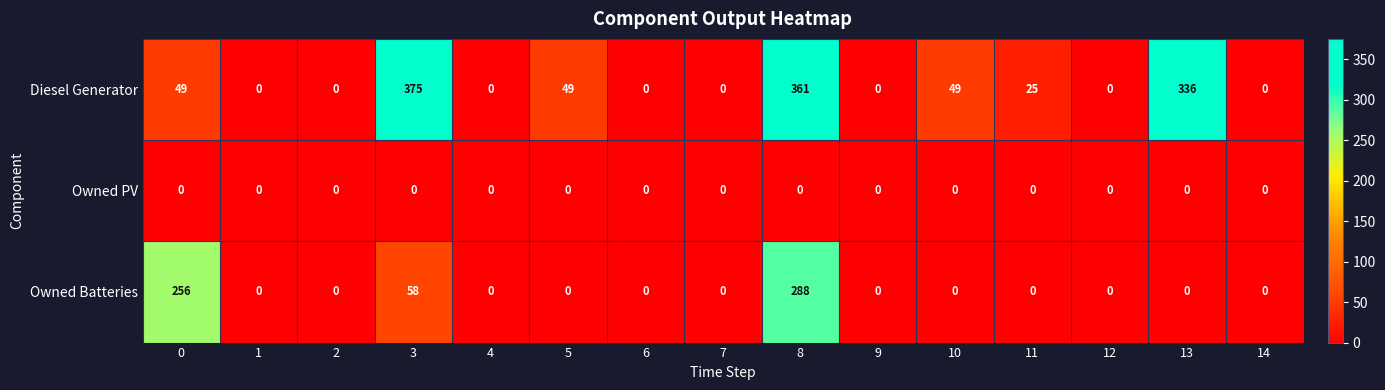

Which series has the largest total across all categories?

Diesel Generator